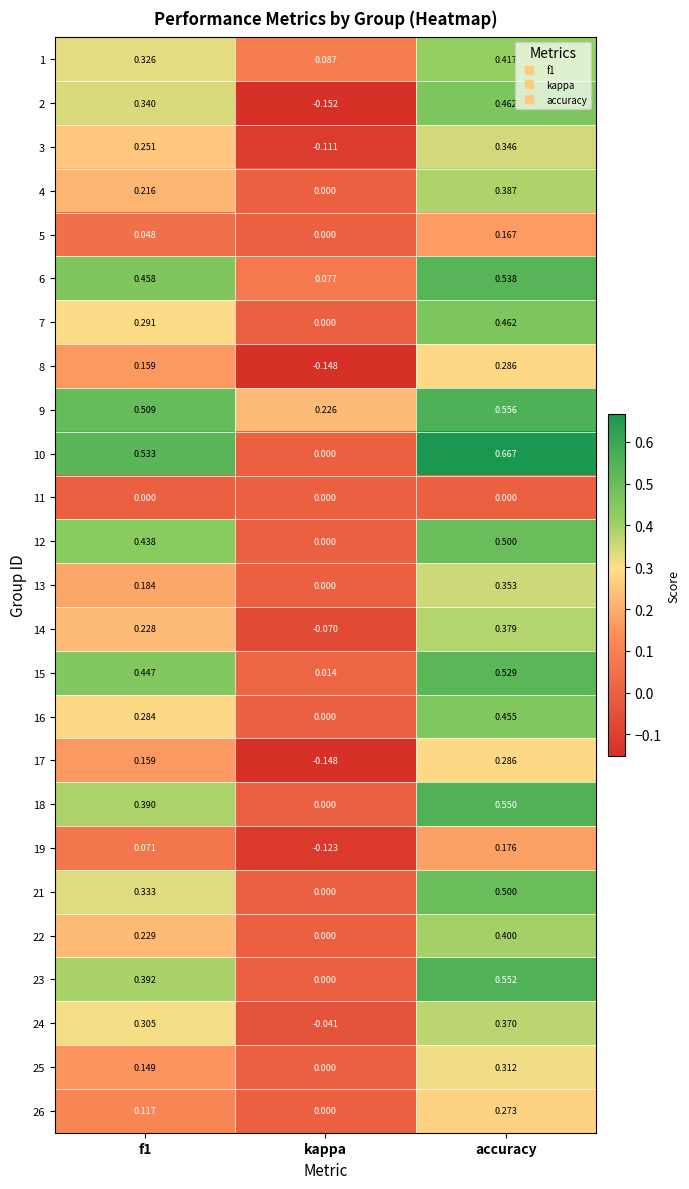

At which label does 24 reach its peak?

accuracy